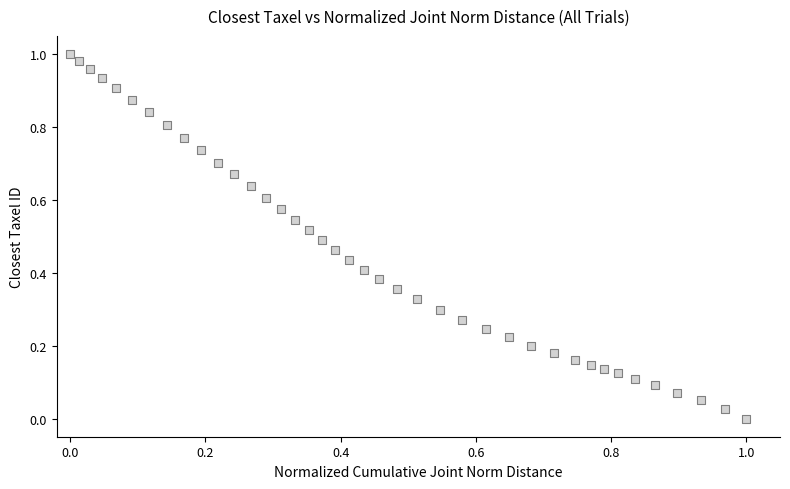

Count the number of points in this scatter plot.

40